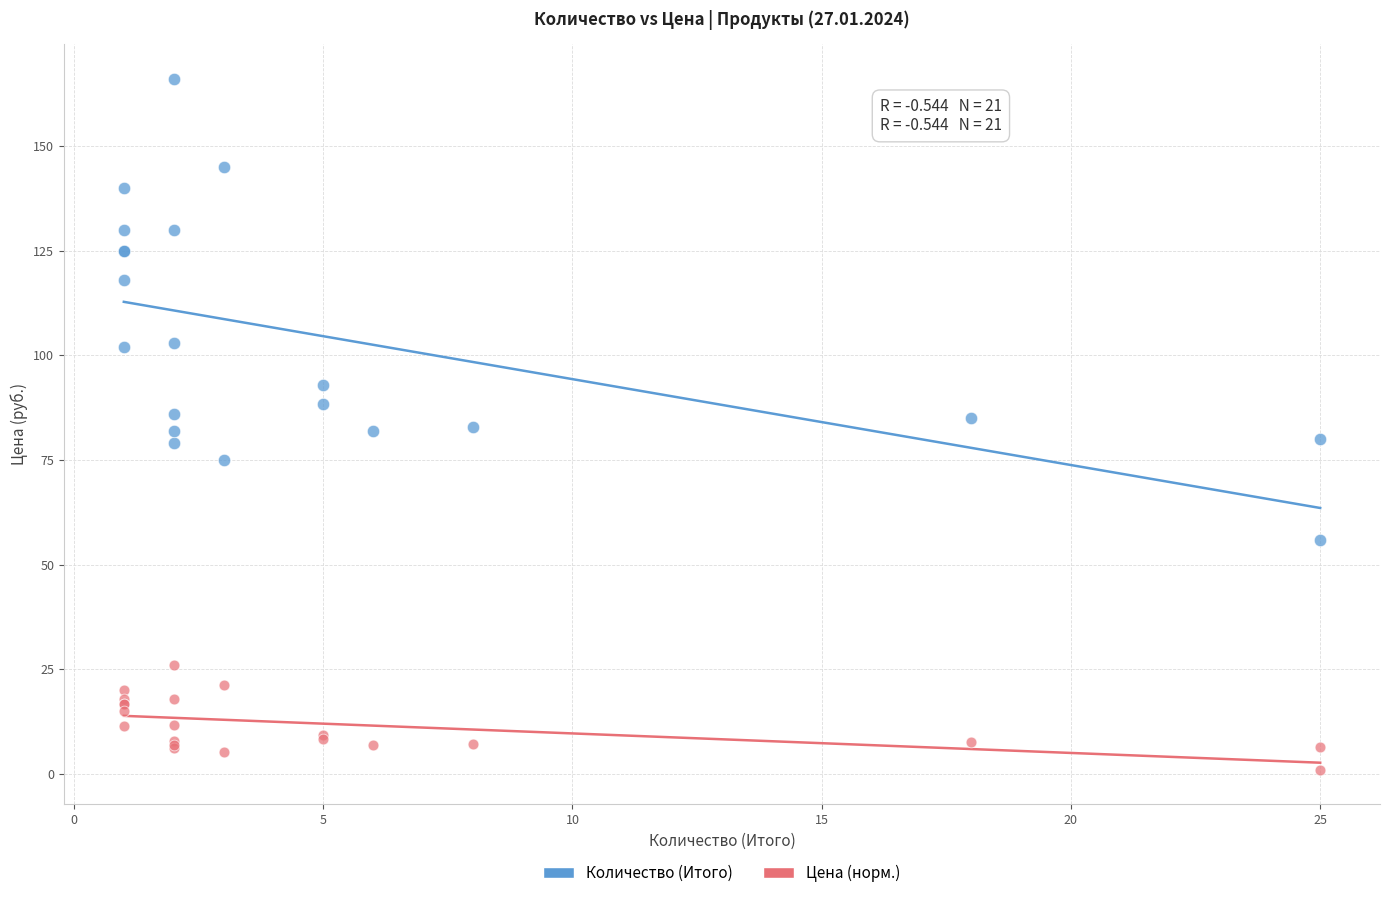

What are all the series names shown in the legend?

Количество (Итого), Цена (норм.)